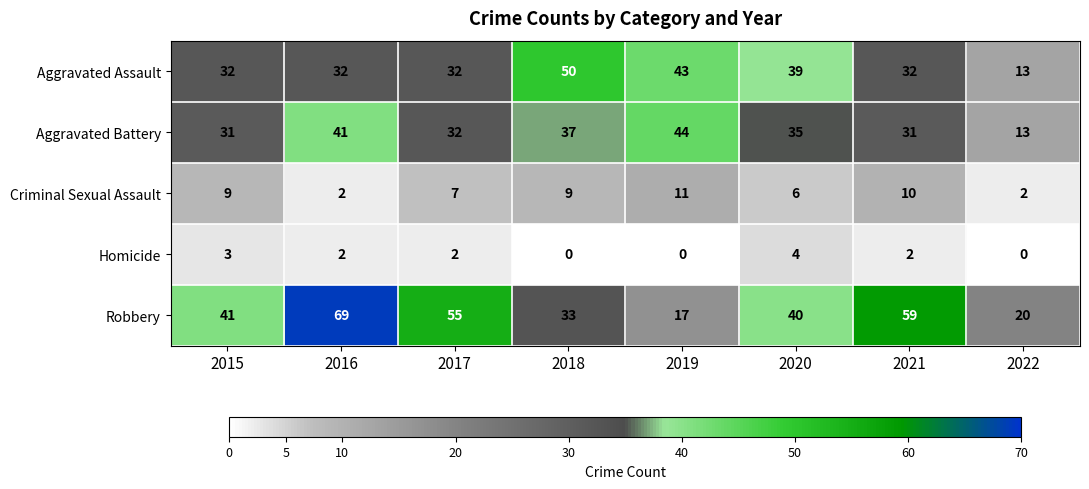

Rank the series by their maximum value, from highest to lowest.

Robbery, Aggravated Assault, Aggravated Battery, Criminal Sexual Assault, Homicide